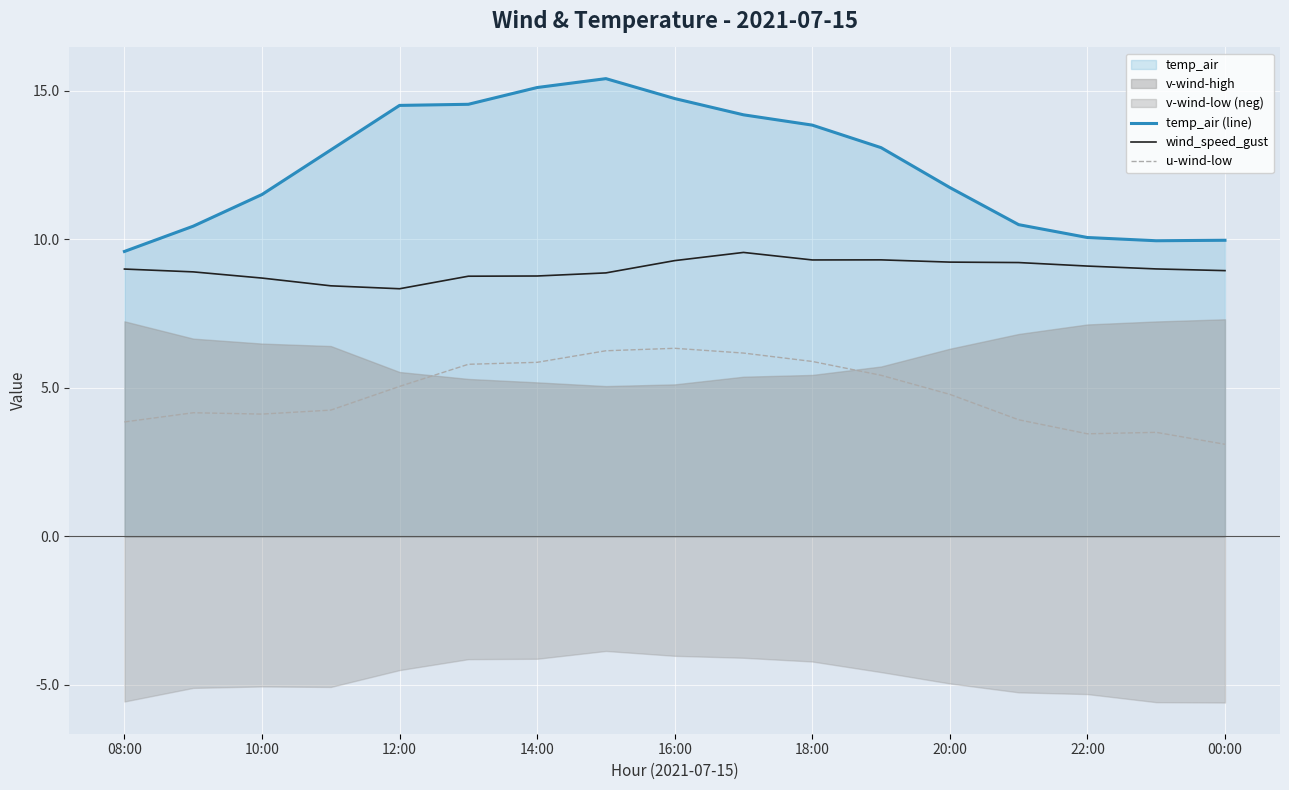

What is the highest value of the wind_speed_gust series?

9.6